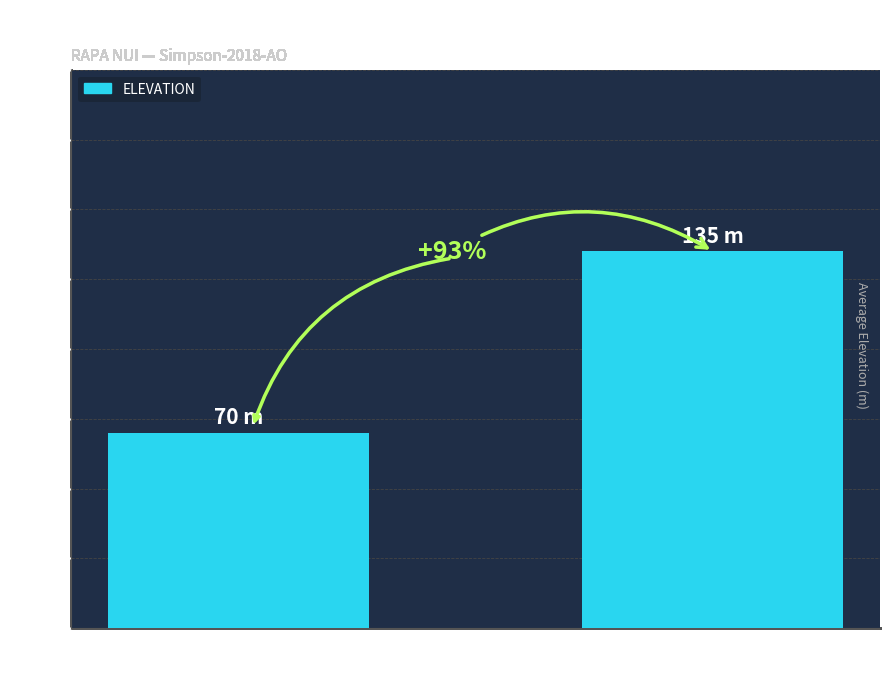

Does the chart contain any negative values?

No